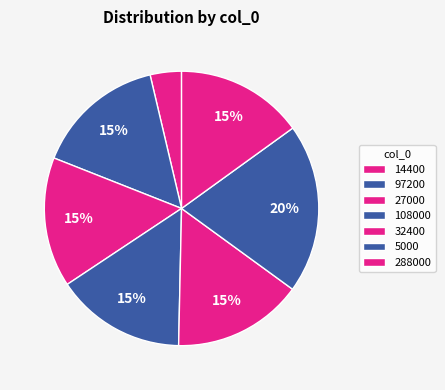

The 14400 slice represents 4% of the pie. True or false?

True